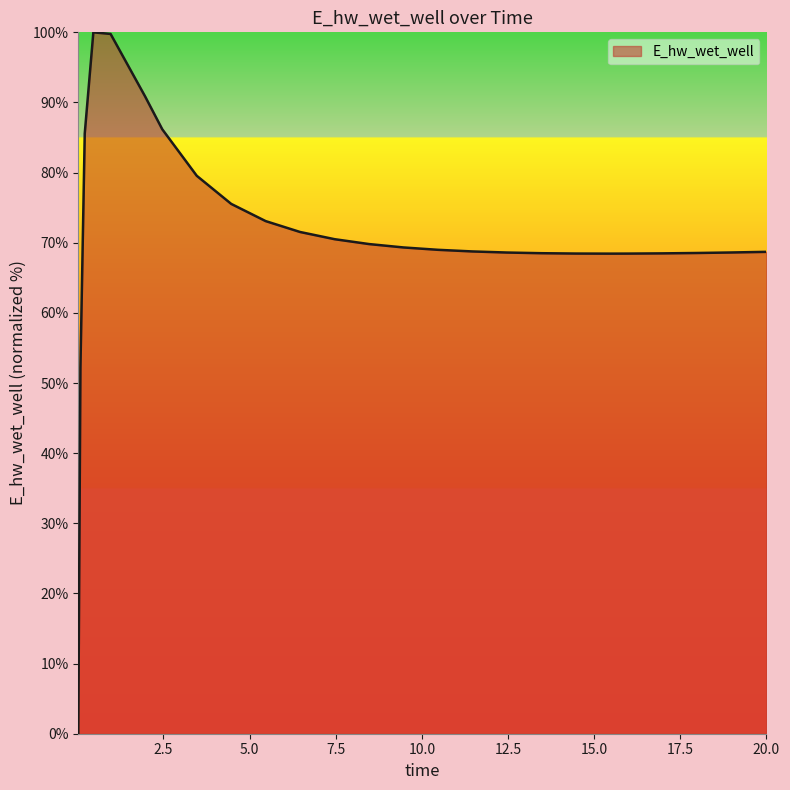

What is the greatest value displayed?

100.0